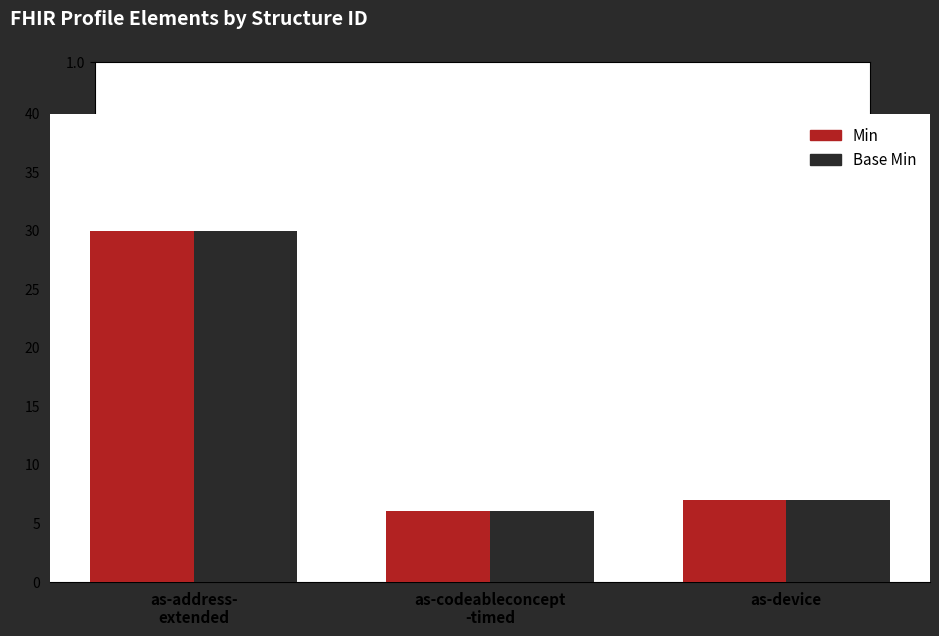

What is the difference between the maximum and second lowest values in the Min series?

23